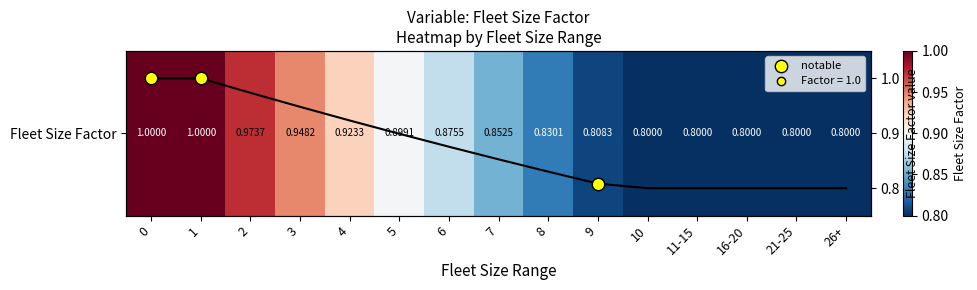

What is the difference between the values at 26+ and 5?

0.1